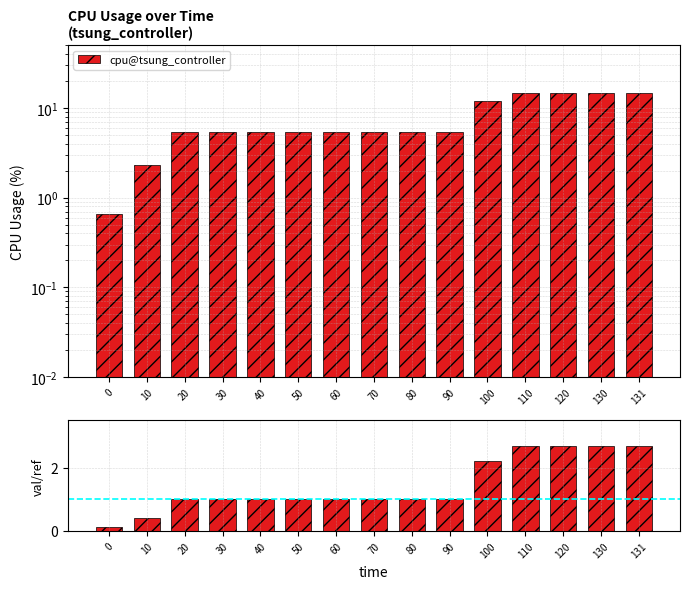

Reading left to right, transcribe all the data shown in this chart.

cpu@tsung_controller: 0=0.7	10=2.3	20=5.4	30=5.4	40=5.4	50=5.4	60=5.4	70=5.4	80=5.4	90=5.4	100=12.0	110=14.5	120=14.5	130=14.5	131=14.5
cpu/ref: 0=0.1	10=0.4	20=1.0	30=1.0	40=1.0	50=1.0	60=1.0	70=1.0	80=1.0	90=1.0	100=2.2	110=2.7	120=2.7	130=2.7	131=2.7